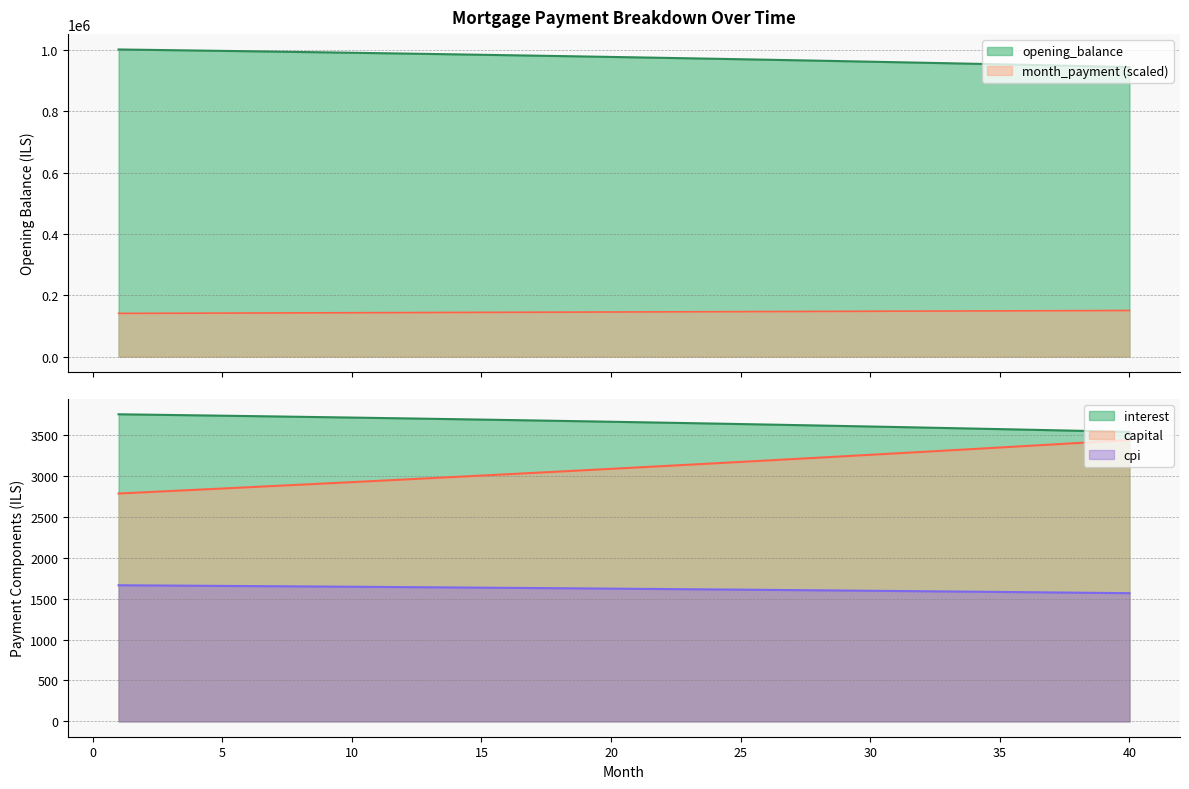

What is the maximum value shown in the chart?

1001666.7